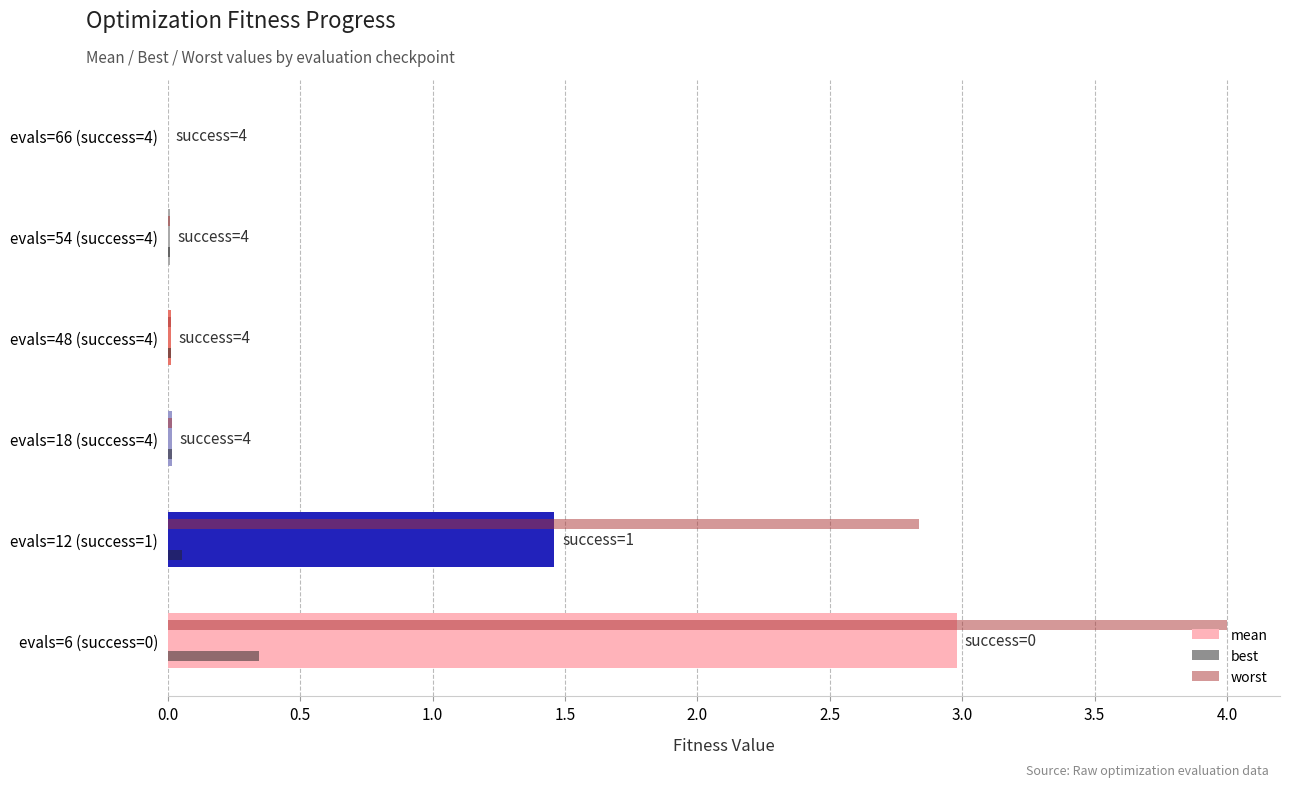

True or false: best has a value of 0.0 at evals=54 (success=4).

True